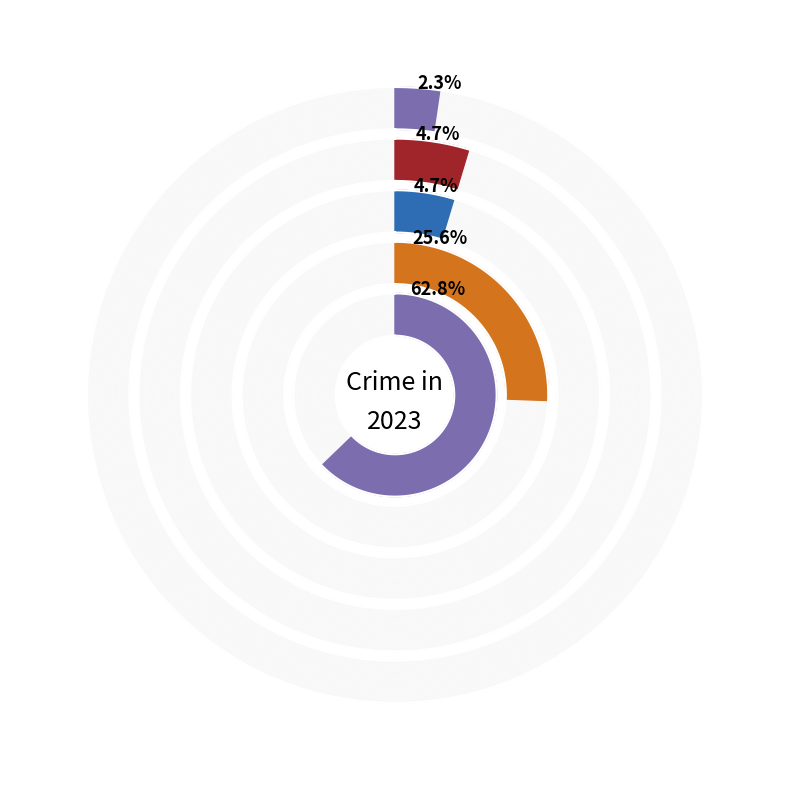

What percentage is the Theft slice, to the nearest percent?

63%